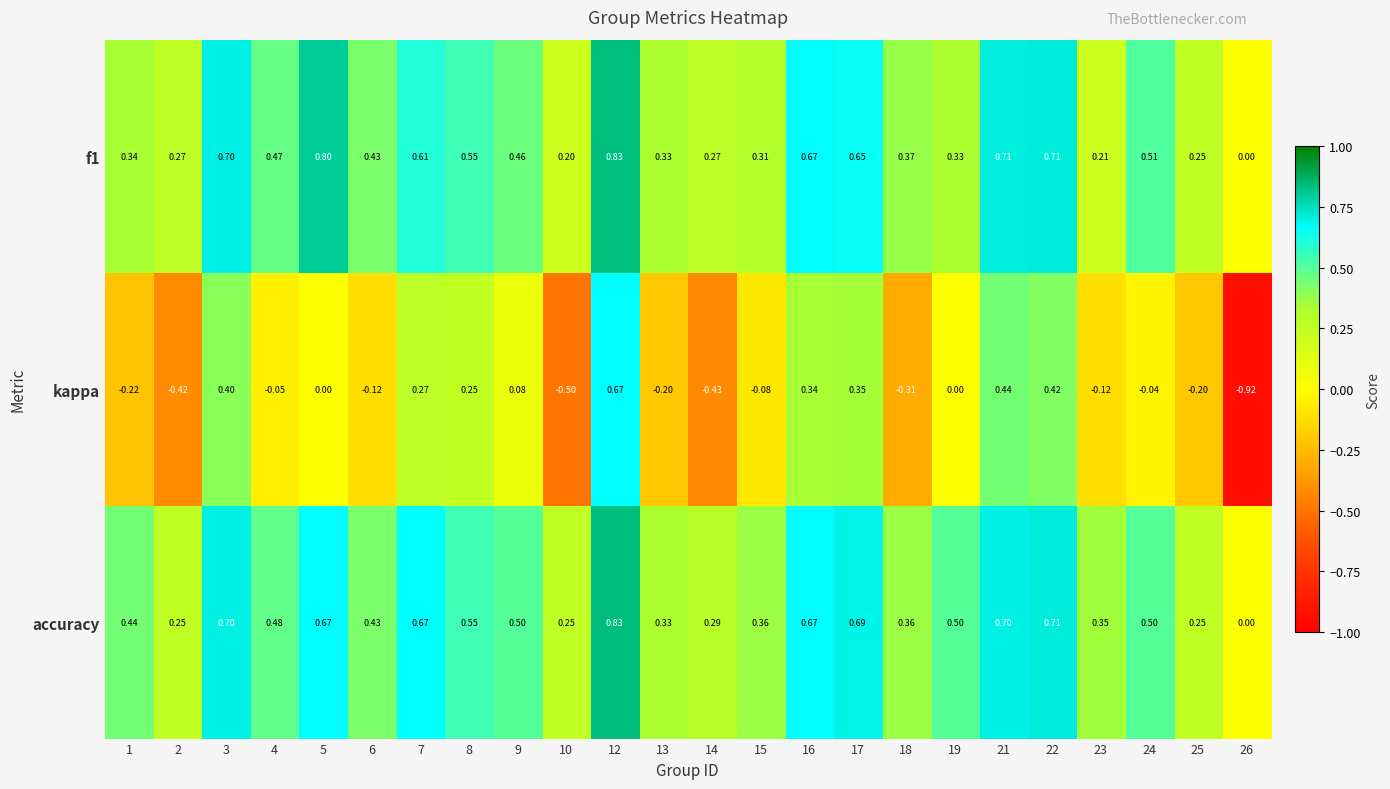

At which category is the sum across all series the highest?

12